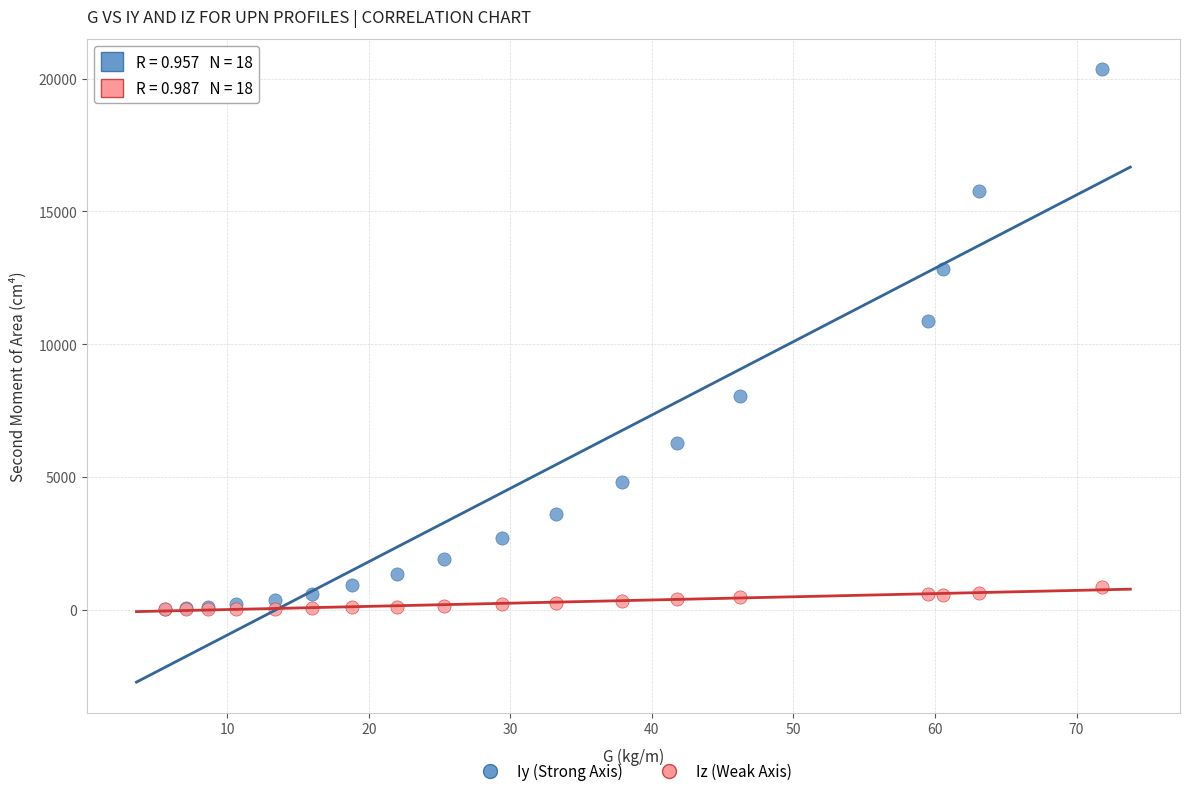

Across all series, what Y value is closest to 10179?

10870.0